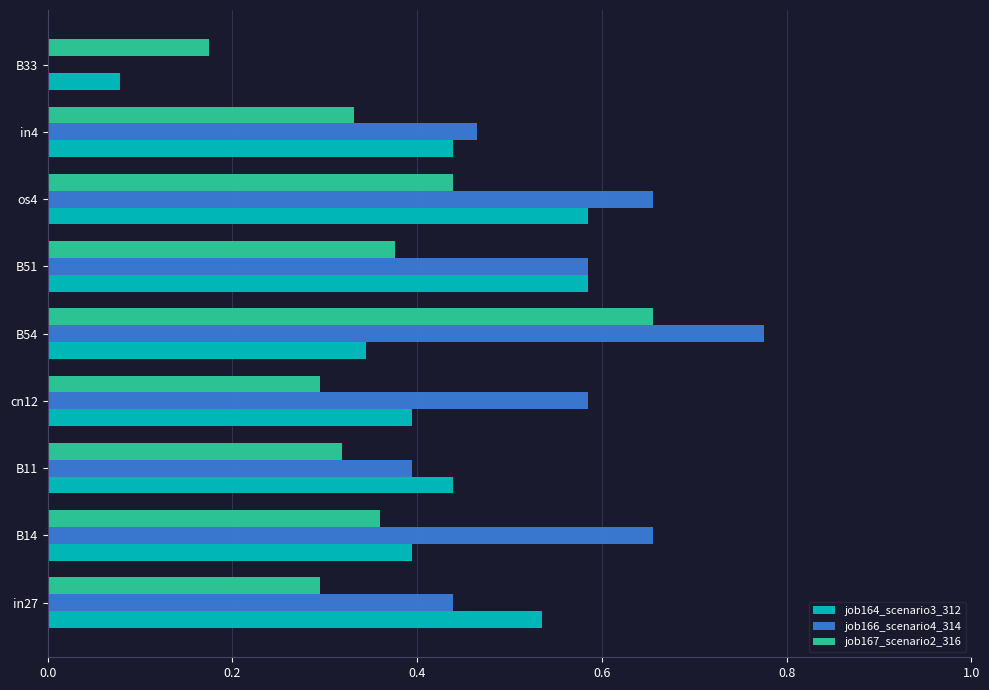

What is the total value across all series at B51?

1.5